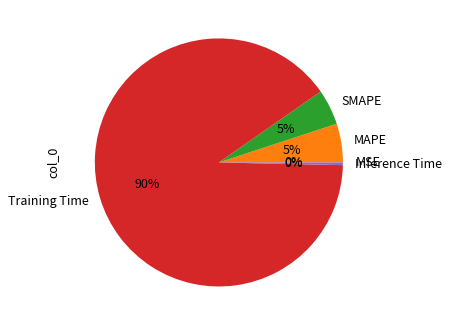

Is it true that Inference Time is 0% of the pie?

True